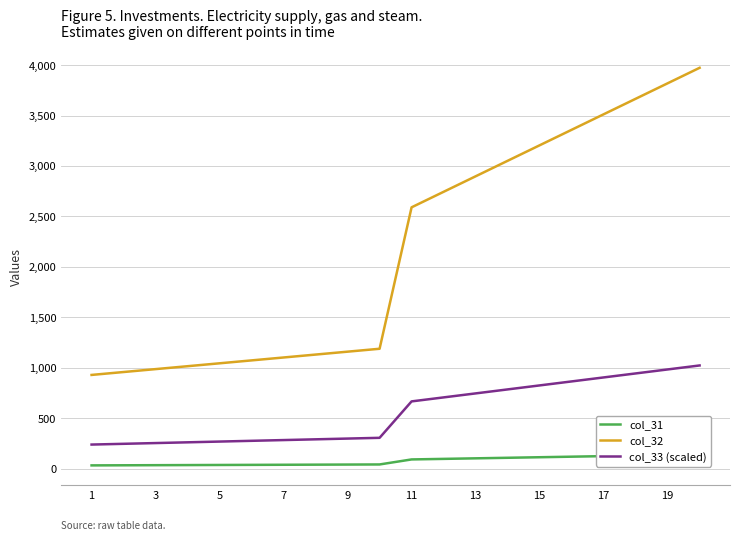

What is the minimum value for col_32?

929.6